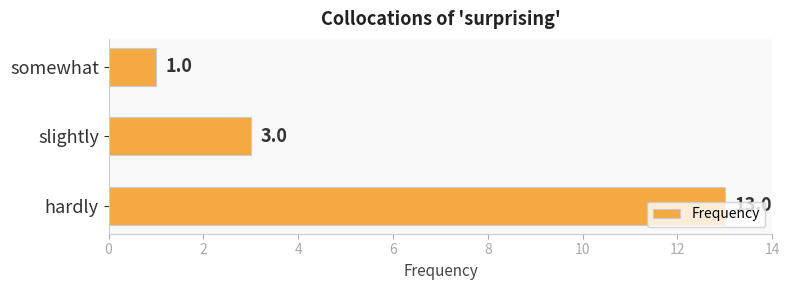

What is the sum of all values?

17